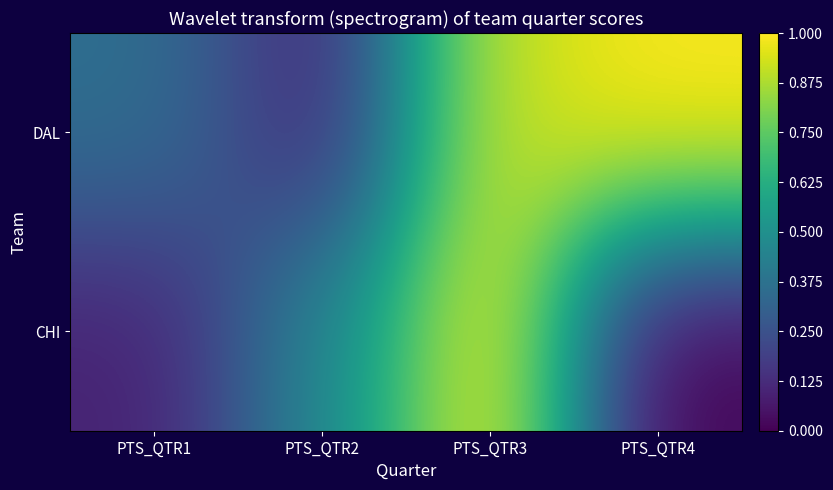

Reading left to right, list all the values displayed in this chart.

DAL: PTS_QTR1=0.4	PTS_QTR2=0.1	PTS_QTR3=0.9	PTS_QTR4=1.0
CHI: PTS_QTR1=0.1	PTS_QTR2=0.5	PTS_QTR3=1.0	PTS_QTR4=0.0